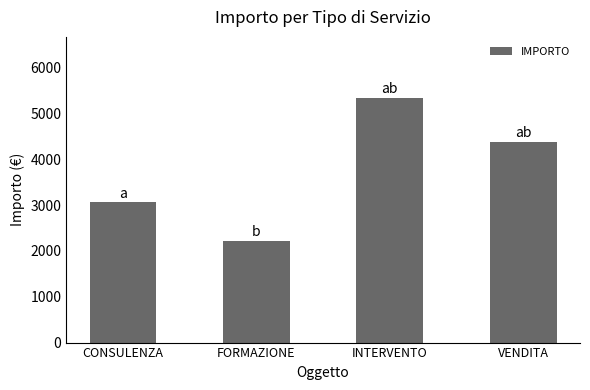

What is the sum of all values?

15000